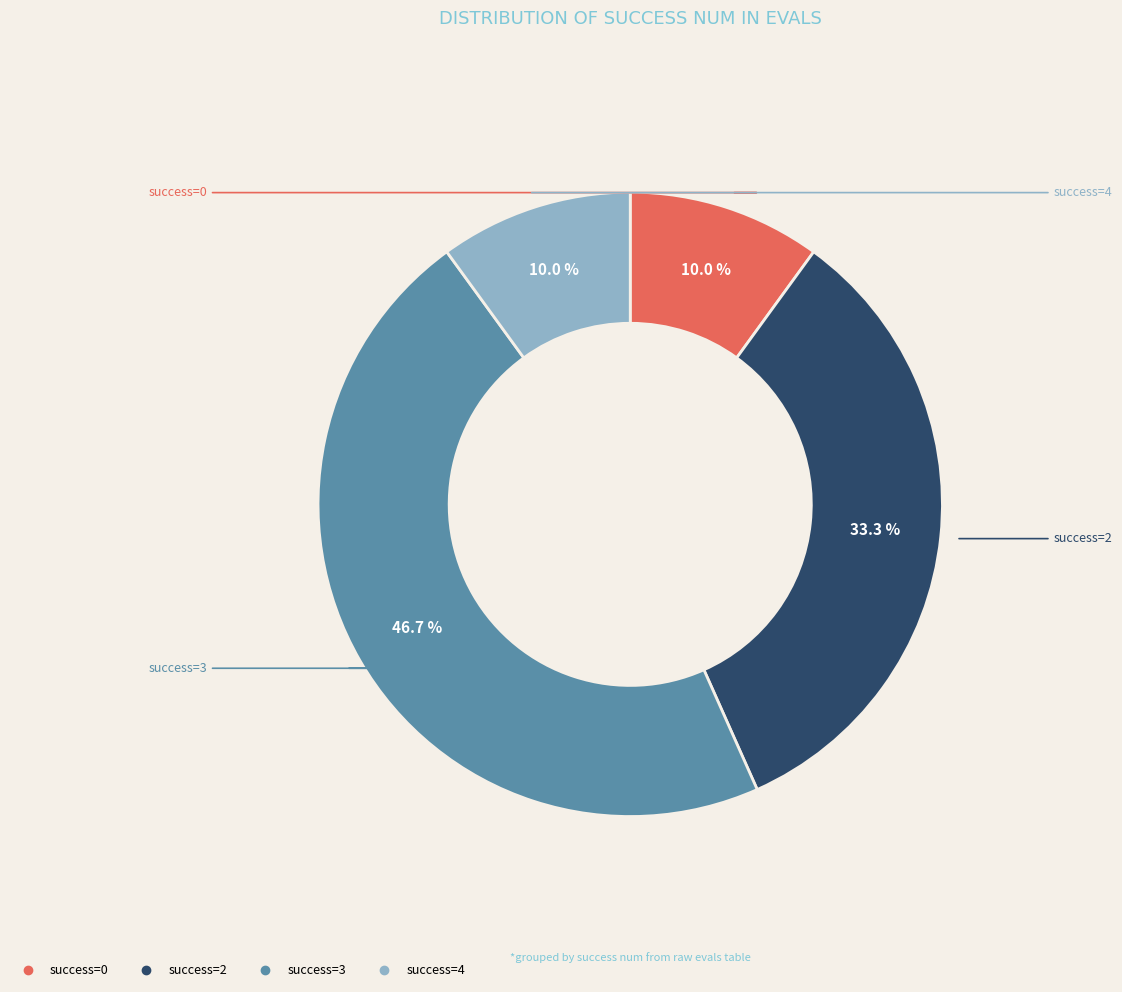

Does any single category account for the majority?

No